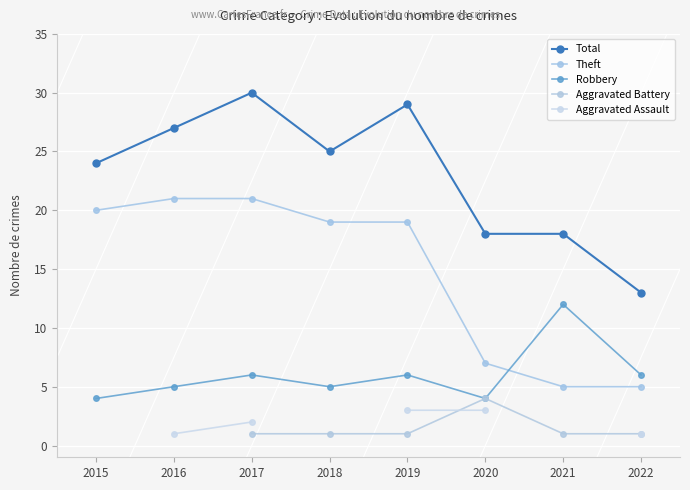

Which series has the widest spread of values?

Total